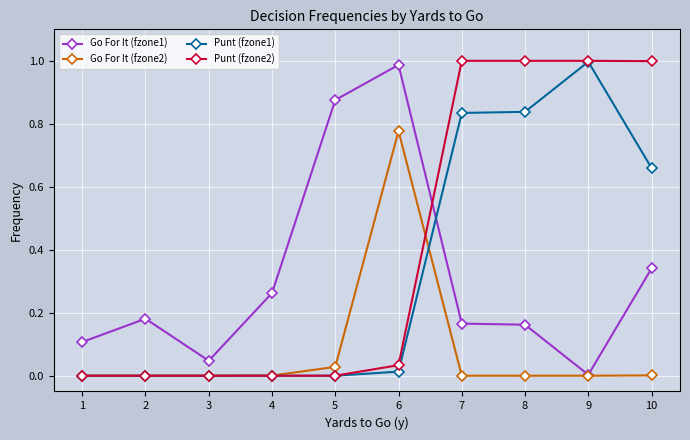

The Punt (fzone1) series shows -0.7 at 1. True or false?

False